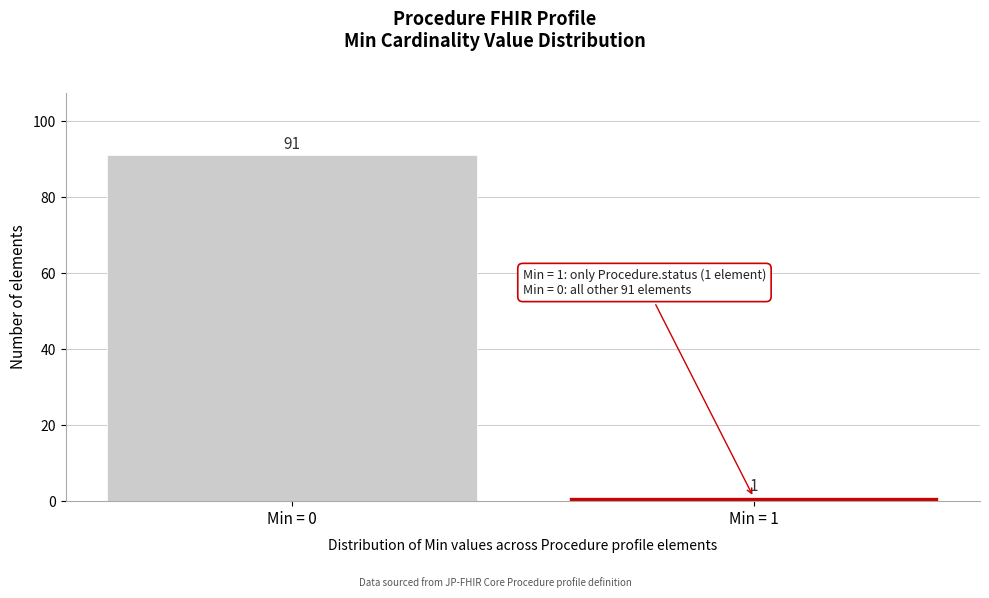

Reading left to right, what are all the values shown in this chart?

Min = 0=91	Min = 1=1